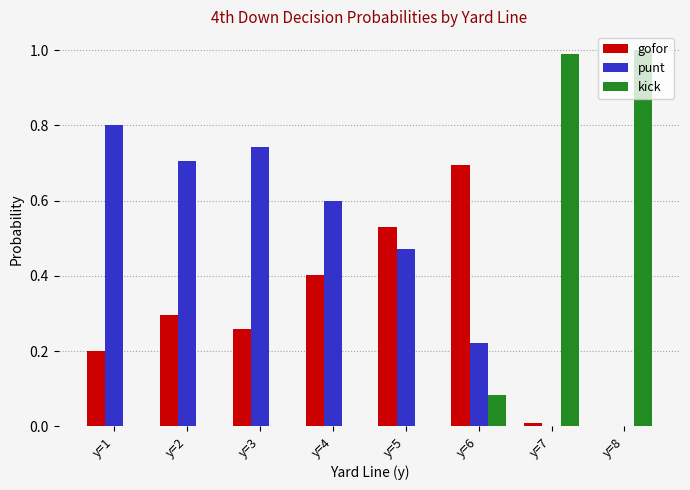

How many groups of bars are there?

8